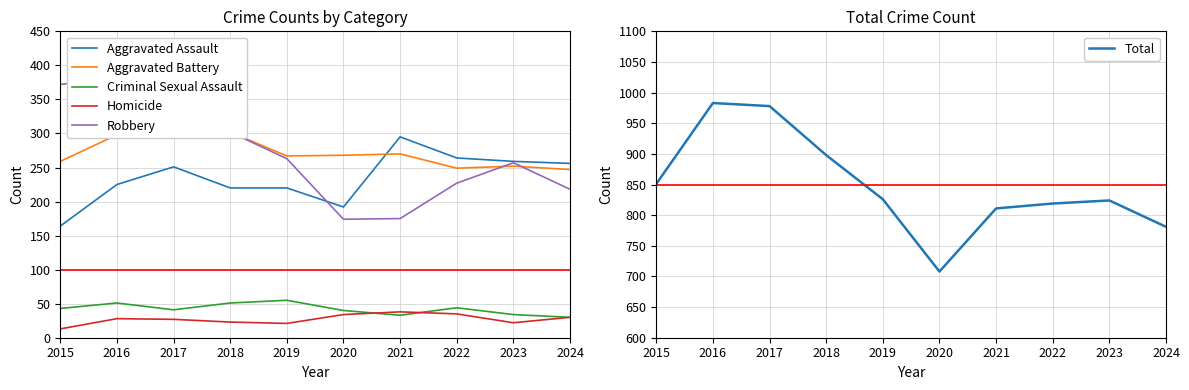

The value of Criminal Sexual Assault at 2019 is 31. True or false?

False